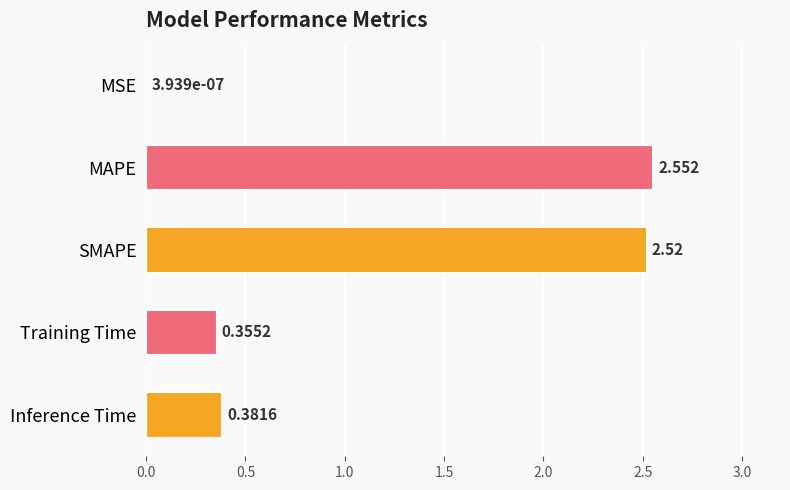

Where is the data nearest to the value 1?

Inference Time